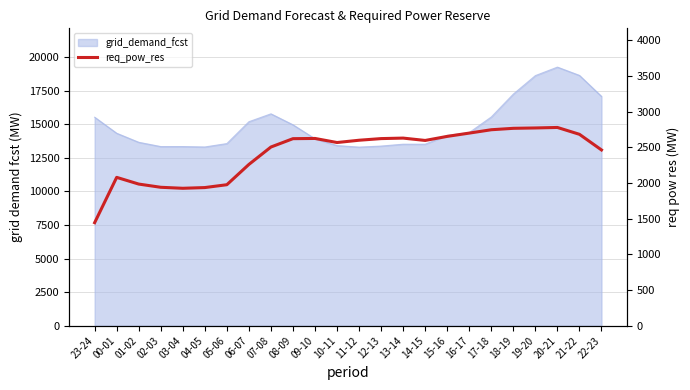

What is the minimum value shown in the chart?

1443